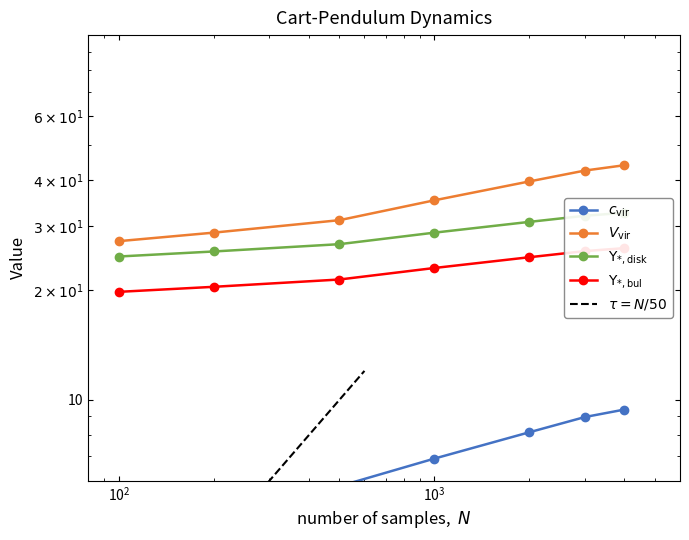

Does the chart display data point markers on the line(s)?

Yes